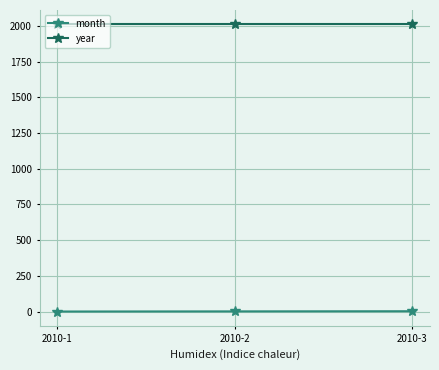

What is the sum of all year values?

6030